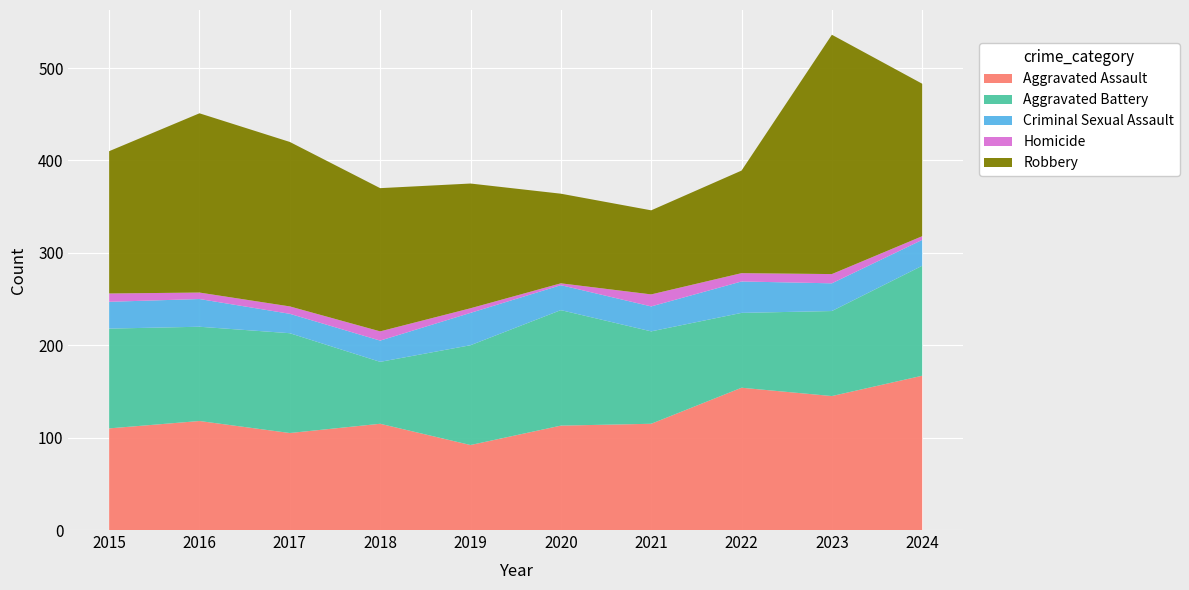

Reading left to right, extract all data points from this chart.

Aggravated Assault: 2015=110	2016=118	2017=105	2018=115	2019=92	2020=113	2021=115	2022=154	2023=145	2024=167
Aggravated Battery: 2015=108	2016=102	2017=108	2018=67	2019=108	2020=125	2021=100	2022=81	2023=92	2024=119
Criminal Sexual Assault: 2015=29	2016=30	2017=21	2018=23	2019=35	2020=27	2021=27	2022=34	2023=30	2024=28
Homicide: 2015=9	2016=7	2017=8	2018=10	2019=5	2020=2	2021=13	2022=9	2023=10	2024=4
Robbery: 2015=154	2016=194	2017=178	2018=155	2019=135	2020=97	2021=91	2022=111	2023=259	2024=165